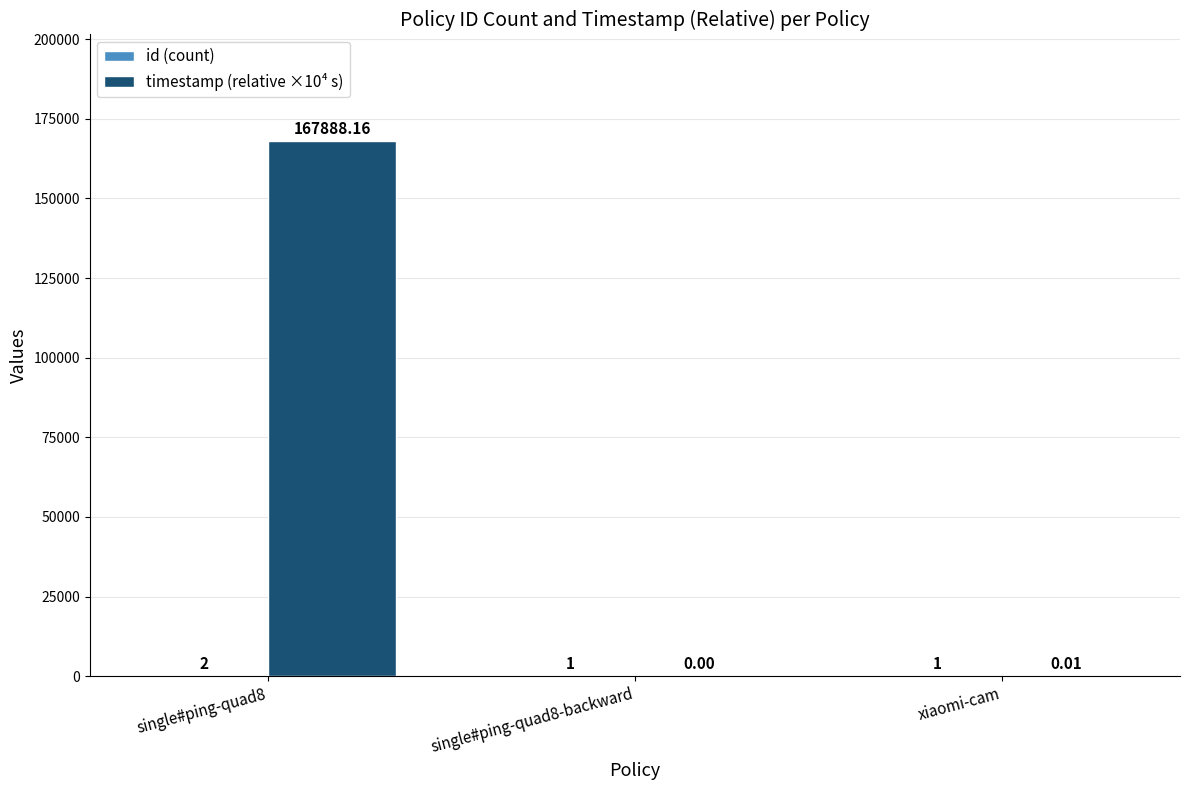

At which category is the sum across all series the highest?

single#ping-quad8